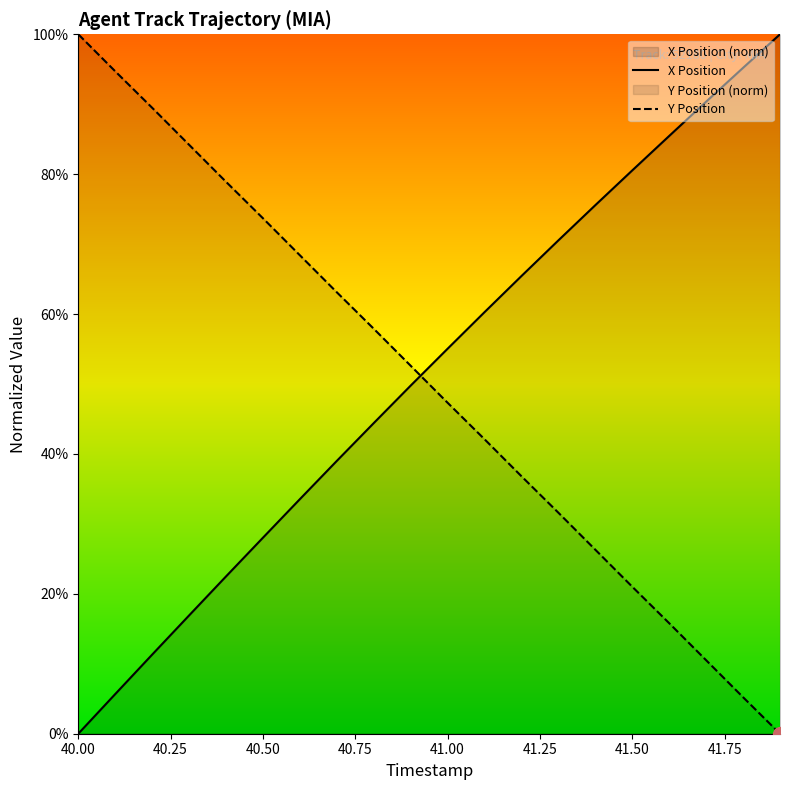

True or false: Y Position and X Position cross at least once.

True